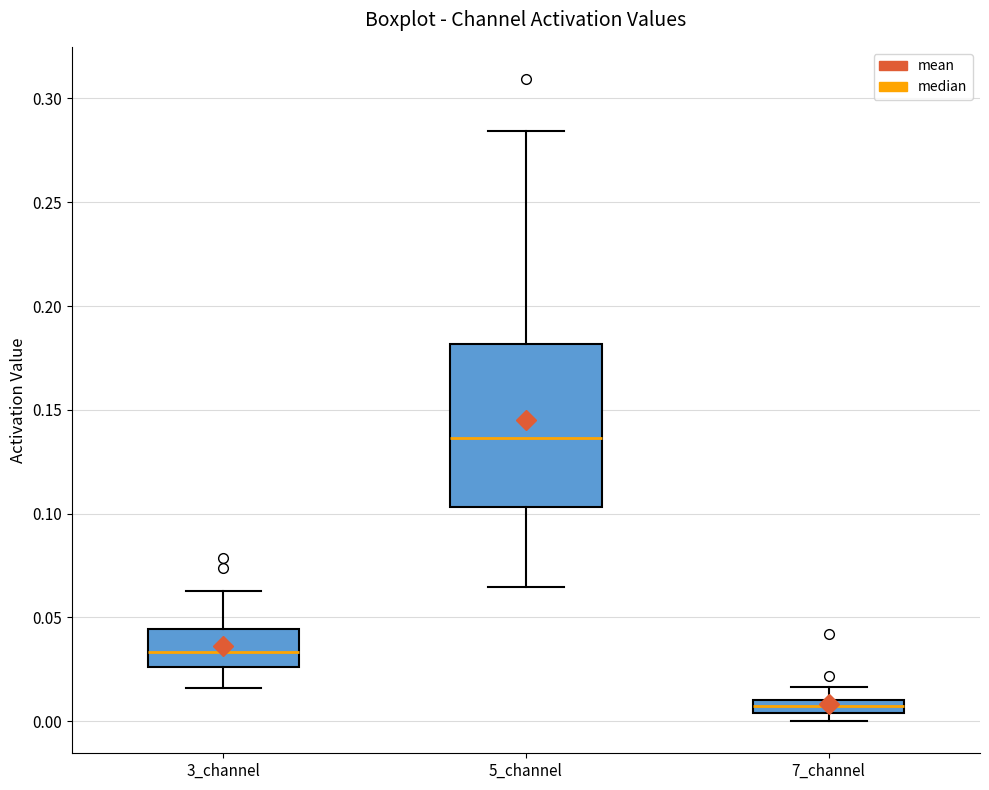

Comparing the boxes themselves (not the whiskers), which one is the tallest?

5_channel